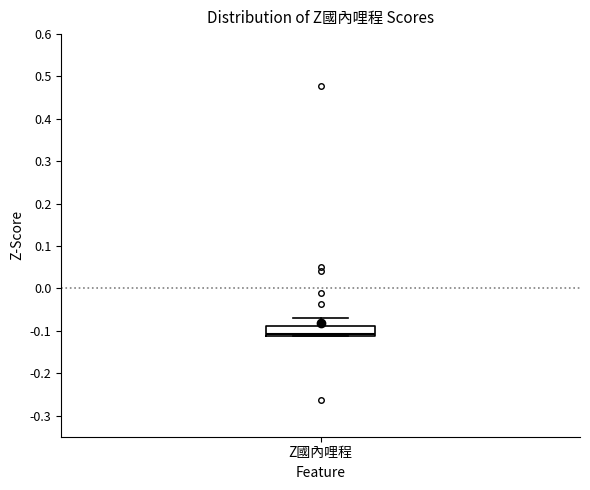

Transcribe this box plot: give where the median line is, the range the box spans, and where the two whiskers end, as read against the y-axis. The values are not printed on the chart, so give them approximately, as read against the axis.

median -0.11 (just above the box's lower edge), box -0.11 to -0.09, whiskers -0.11 to -0.07